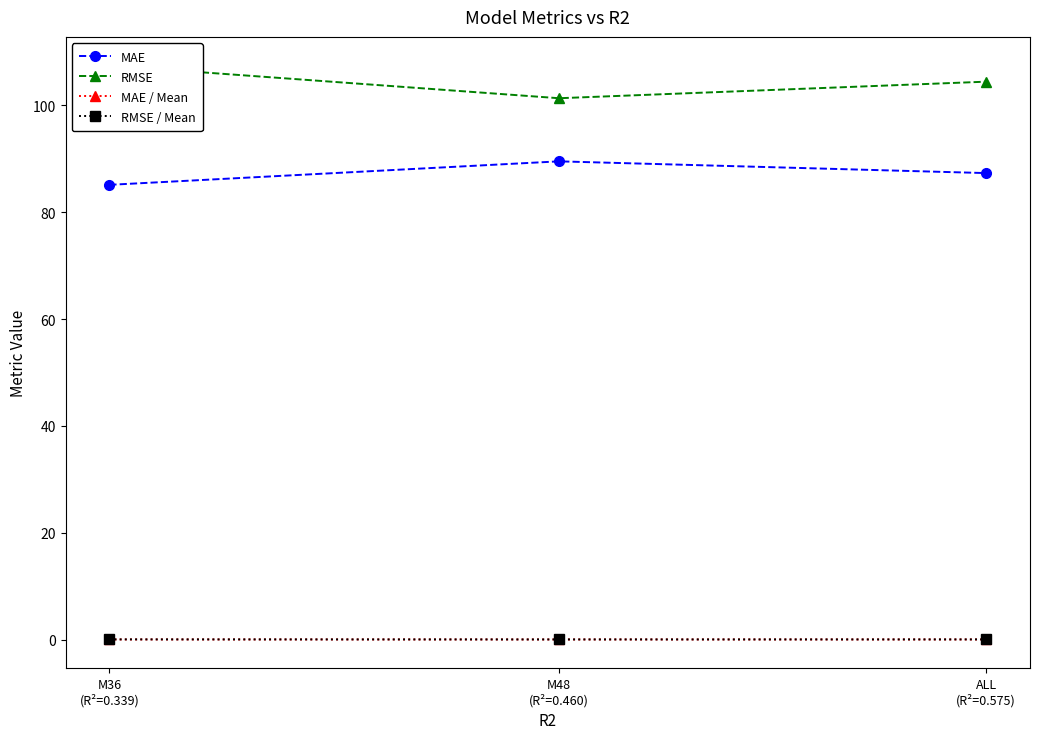

How many data points does each series have?

3